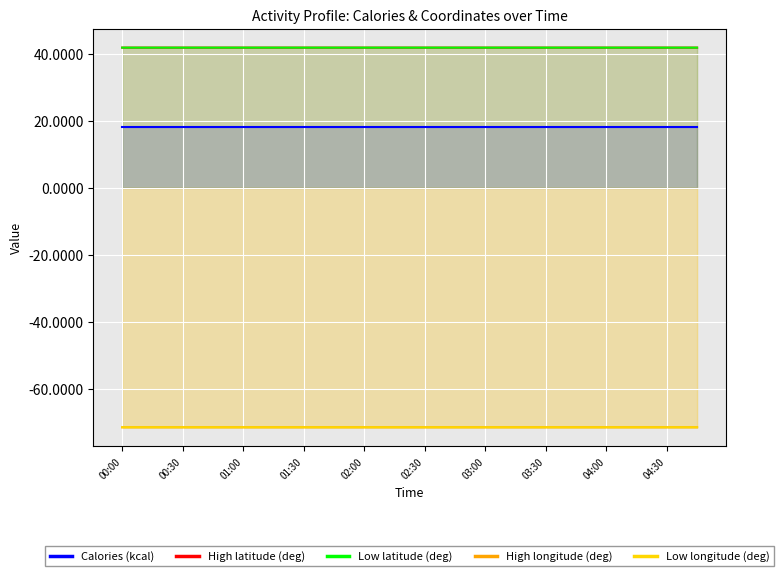

What is the smallest value displayed?

-71.4